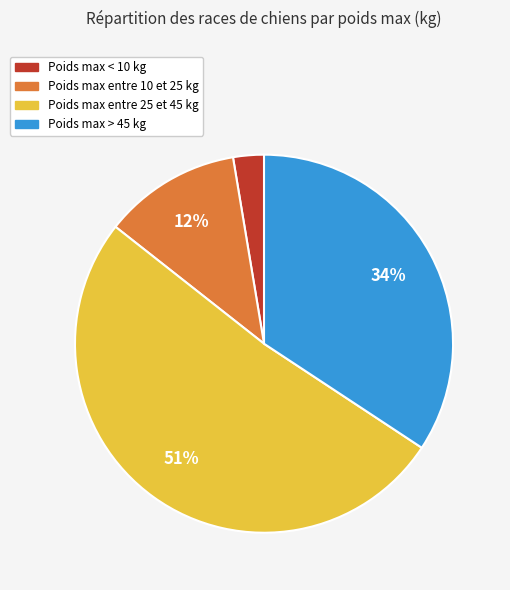

To the nearest percent, what is the average slice percentage?

25%